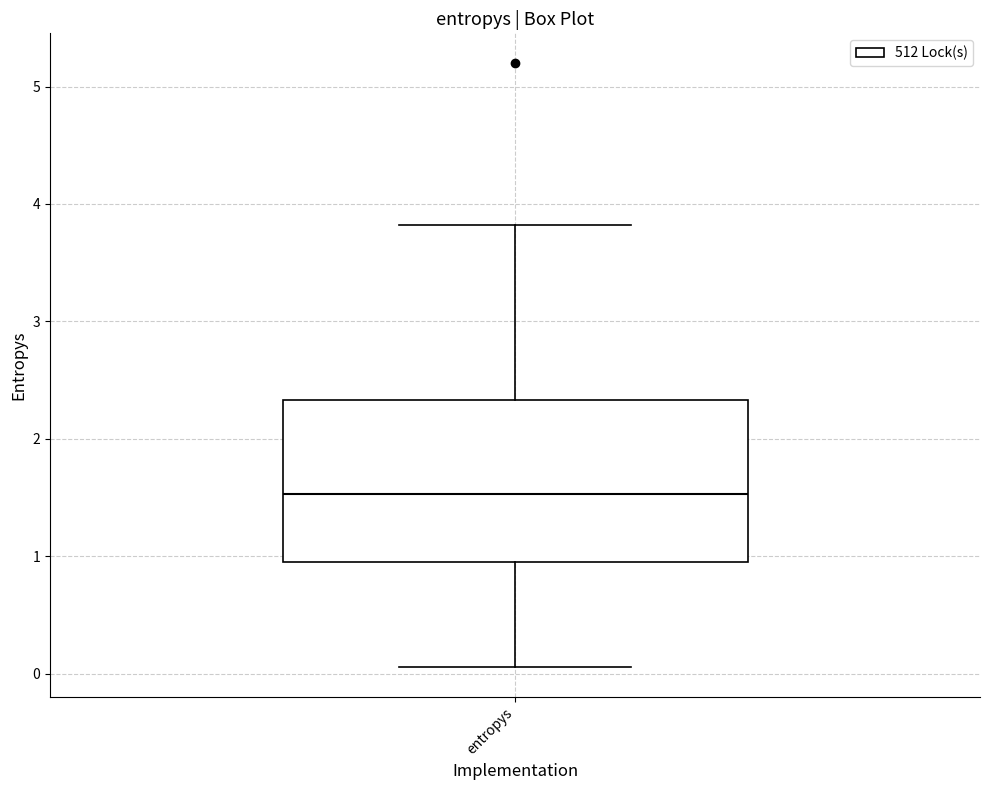

Where does the lower whisker of the box for entropys end on the y-axis? The values are not printed on the chart, so give them approximately, as read against the axis.

0.1